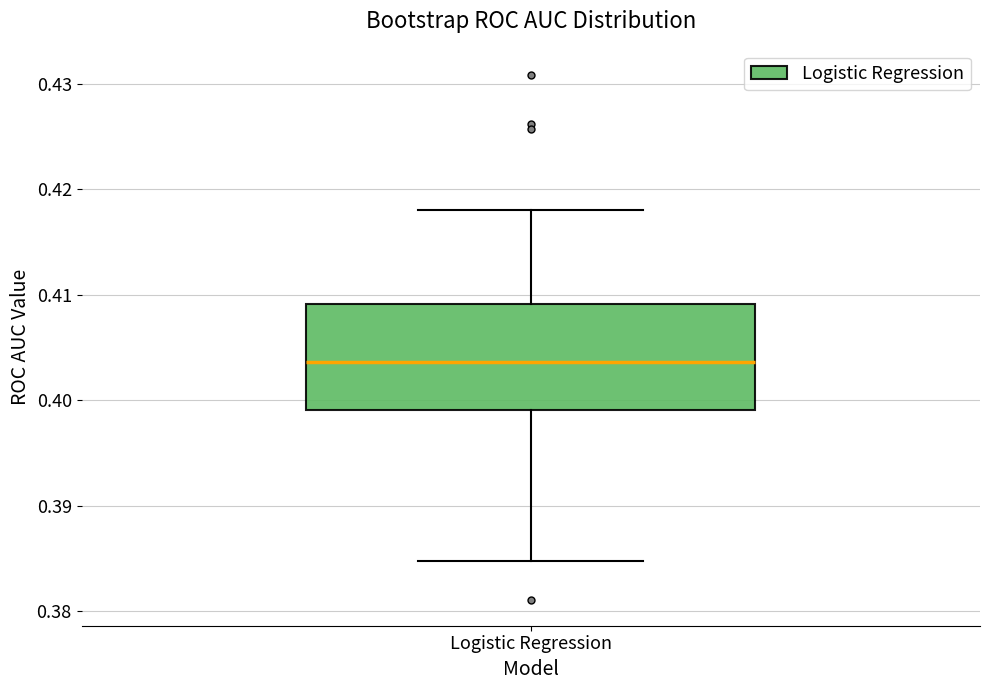

Where does the upper whisker of the box for Logistic Regression end on the y-axis? The values are not printed on the chart, so give them approximately, as read against the axis.

0.418